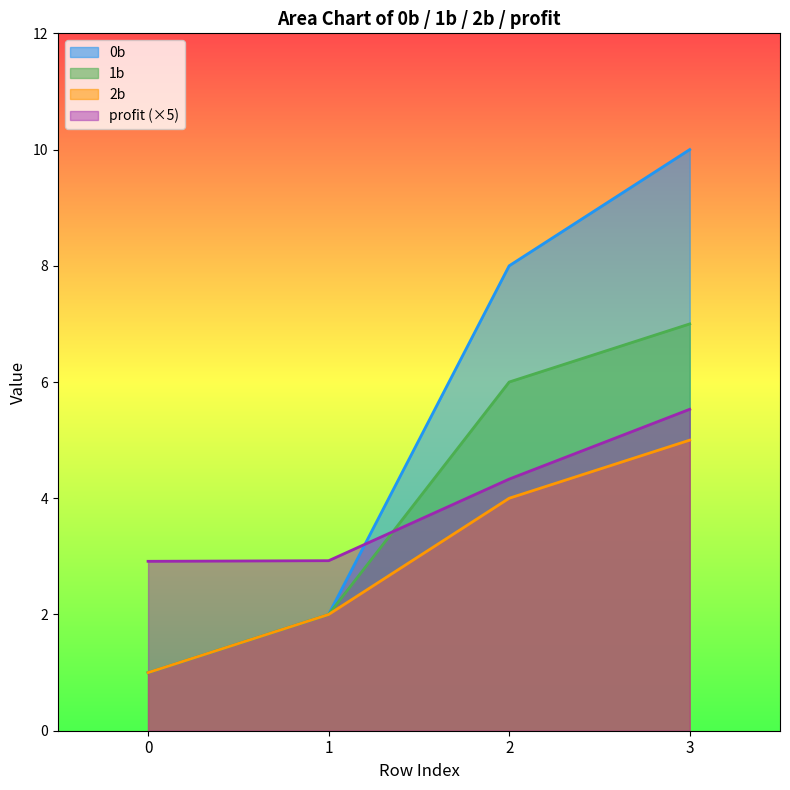

Reading left to right, list all the values displayed in this chart.

0b: 0=1.0	1=2.0	2=8.0	3=10.0
1b: 0=1.0	1=2.0	2=6.0	3=7.0
2b: 0=1.0	1=2.0	2=4.0	3=5.0
profit: 0=2.9	1=2.9	2=4.3	3=5.5